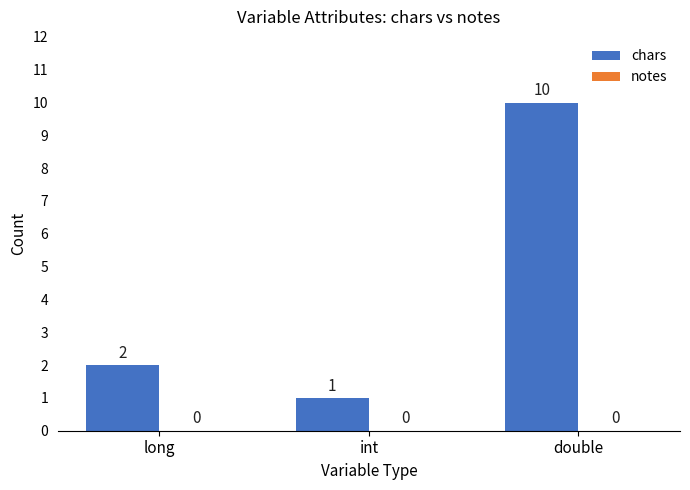

What is the change in value from int to double?

+9